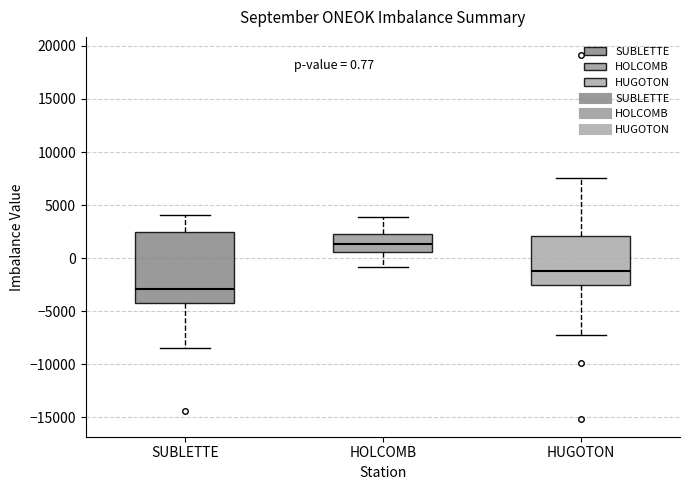

Which box's median line is the lowest?

SUBLETTE